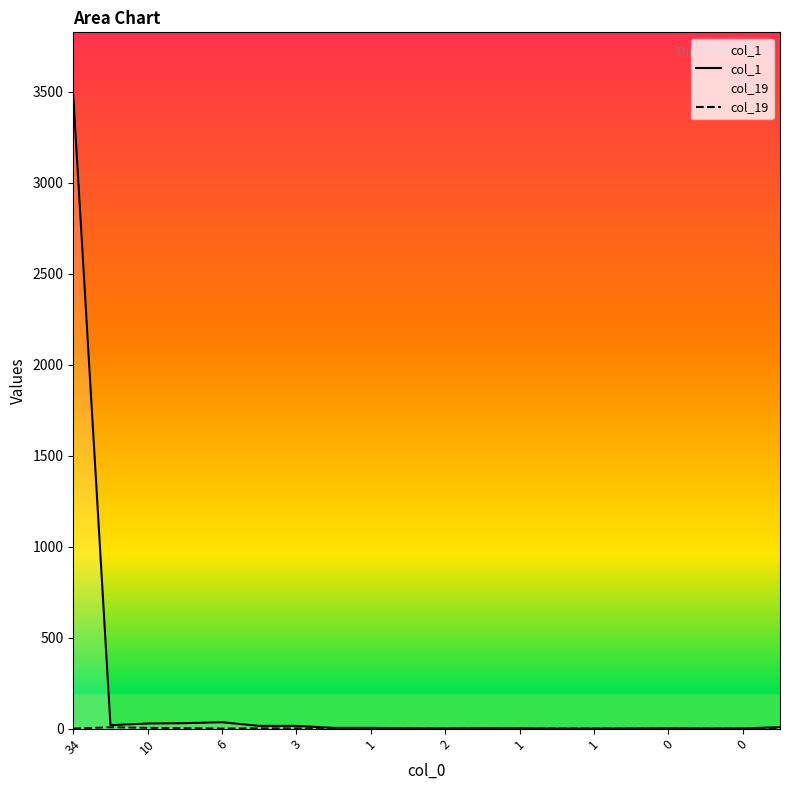

Between 12 and 14, which is larger?

12